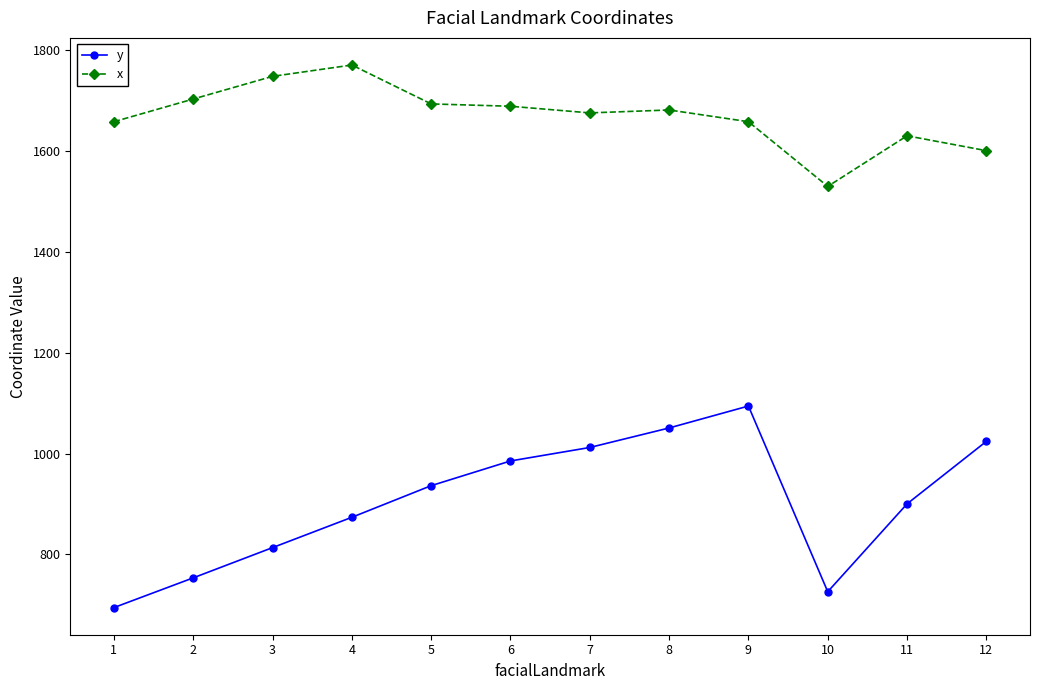

What is the difference between the highest and lowest values at 8?

631.1